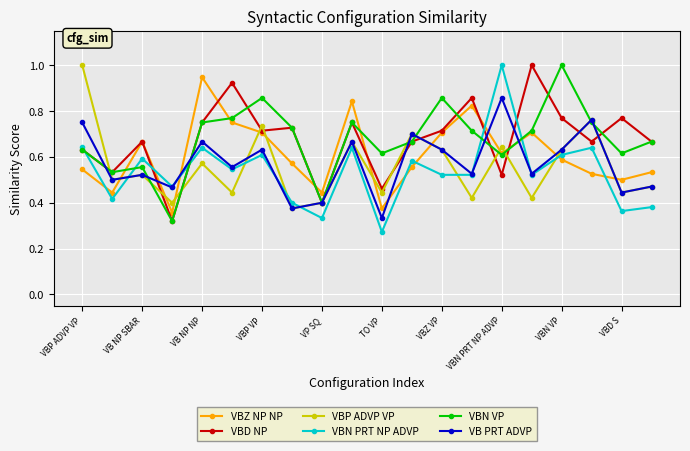

True or false: VB PRT ADVP has more than 2 points higher than both neighbors.

True